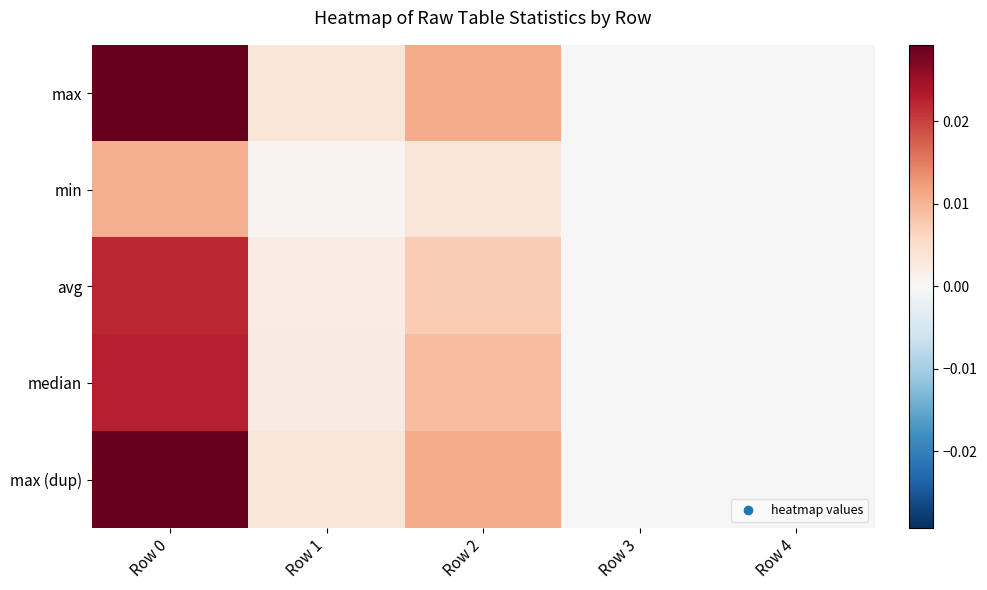

Which category has the highest value across all series?

Row 0